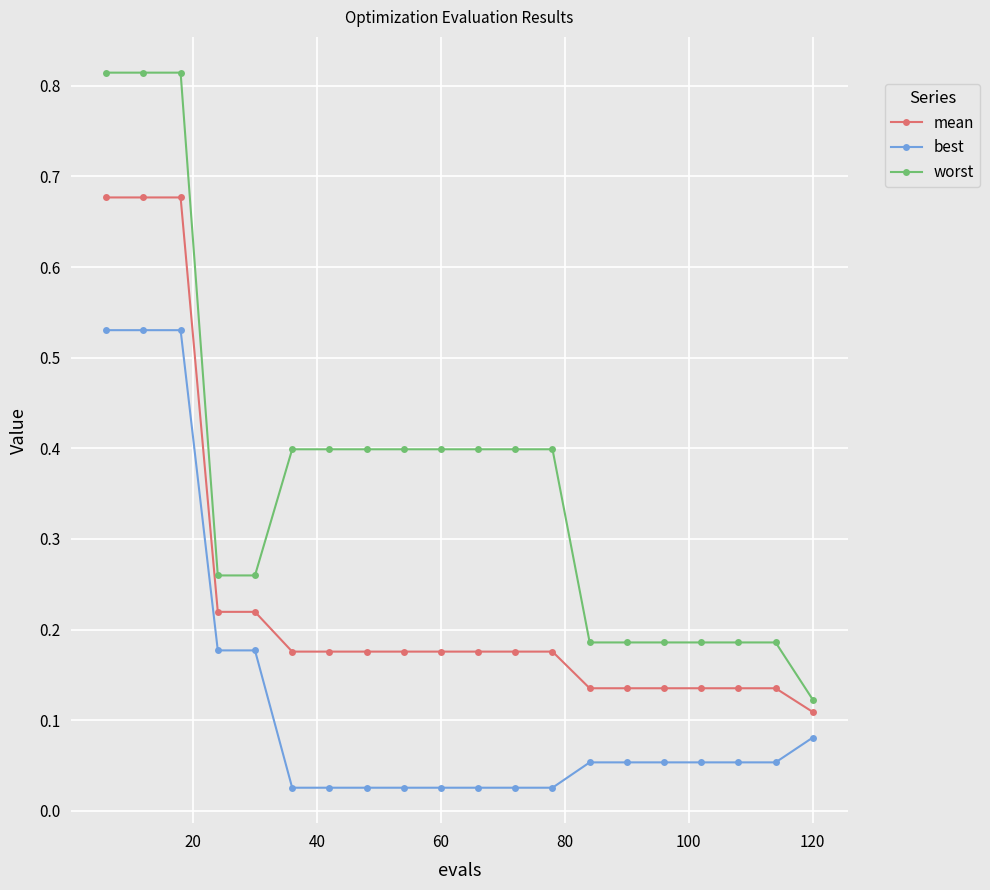

Rank the series by their maximum value, from lowest to highest.

best, mean, worst